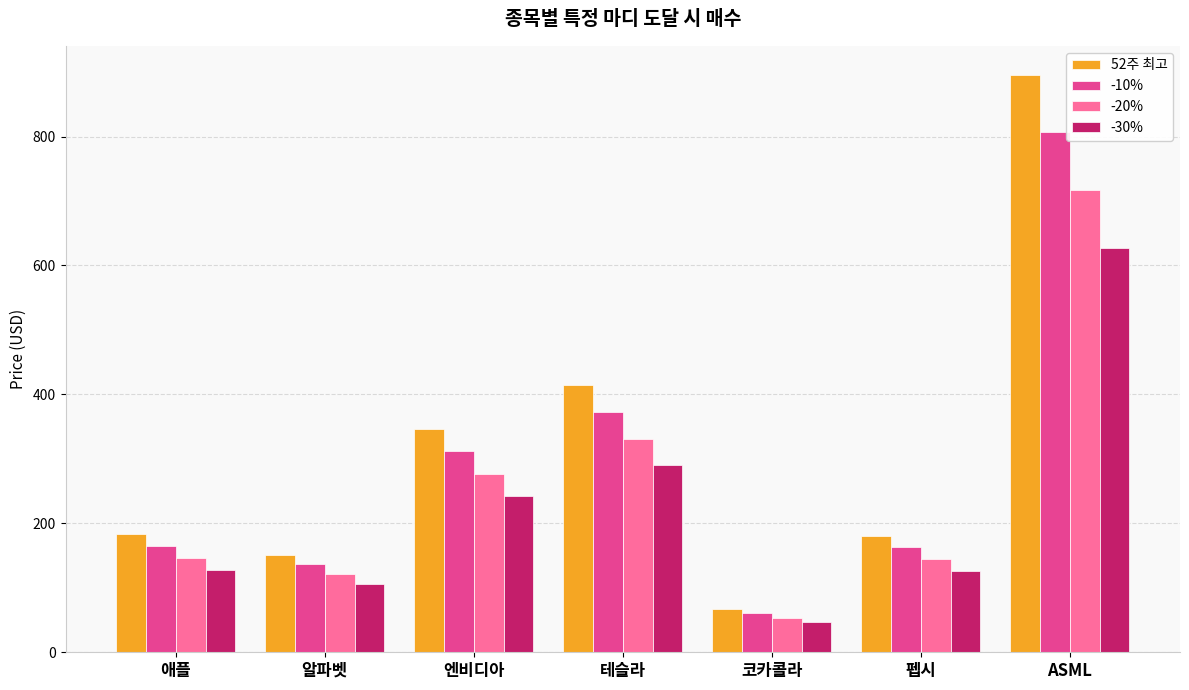

Are the bars grouped side by side (vs. stacked)?

Yes